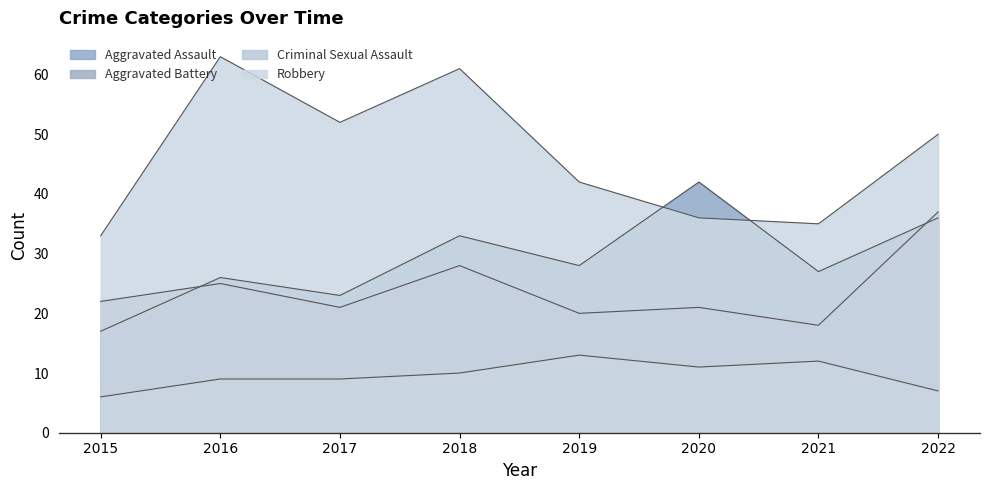

The value of Robbery at 2016 is 63. True or false?

True